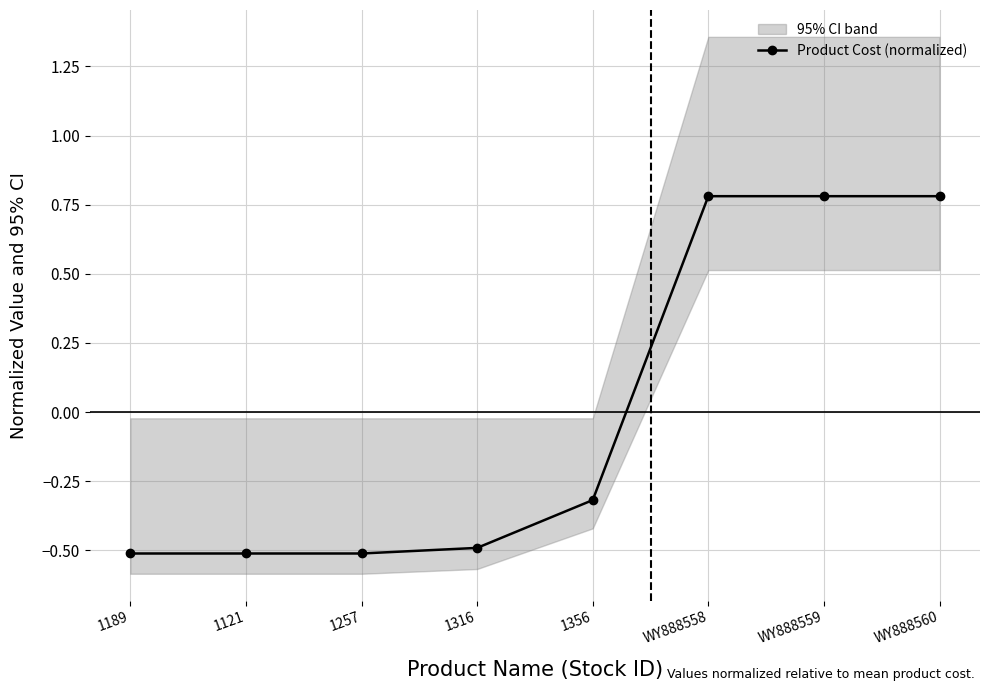

Between 1257 and 1189, which is larger?

1257